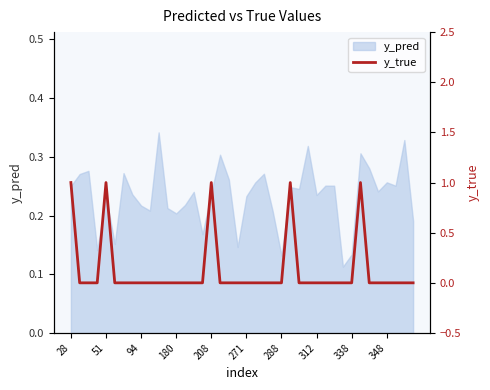

The value of y_pred at 180 is 0.1. True or false?

False